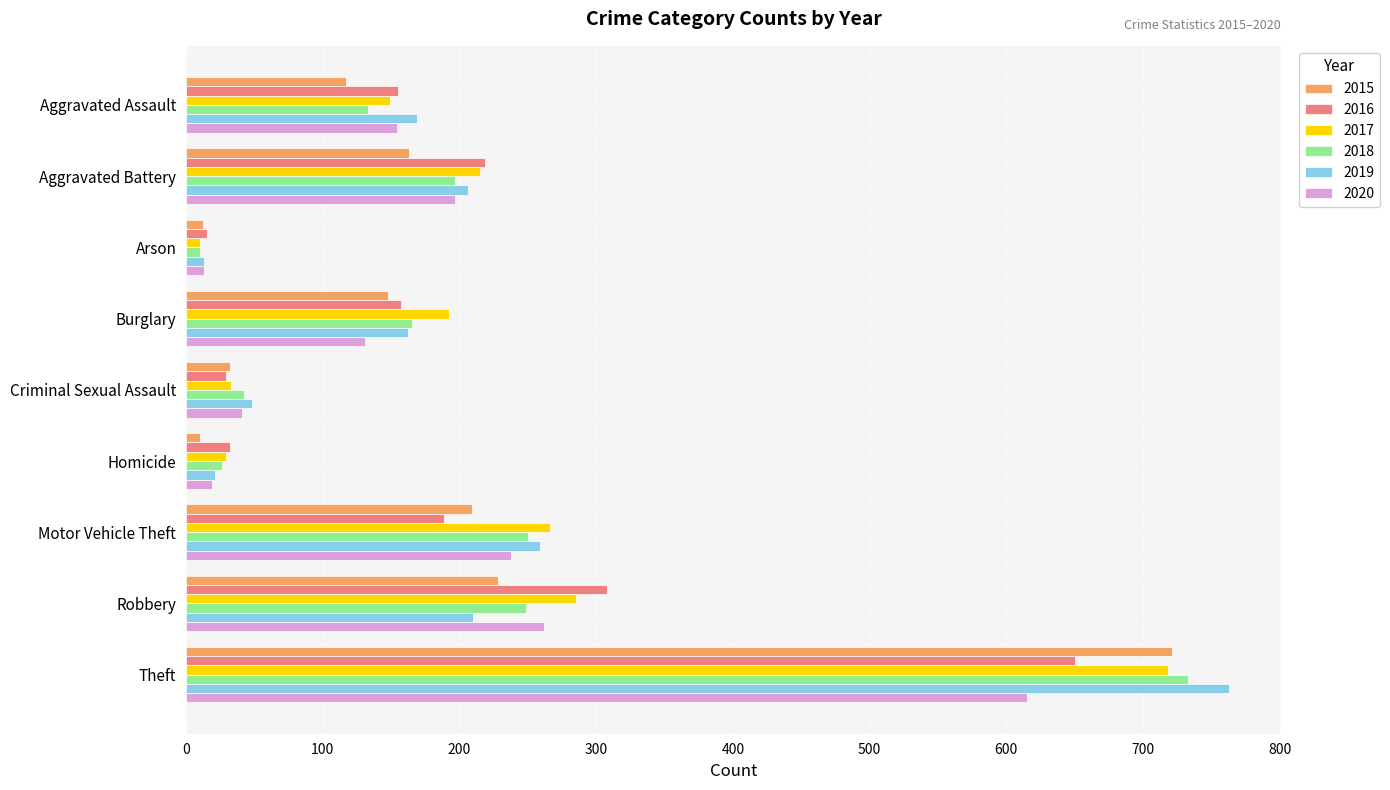

At how many categories does at least one series exceed 380?

1